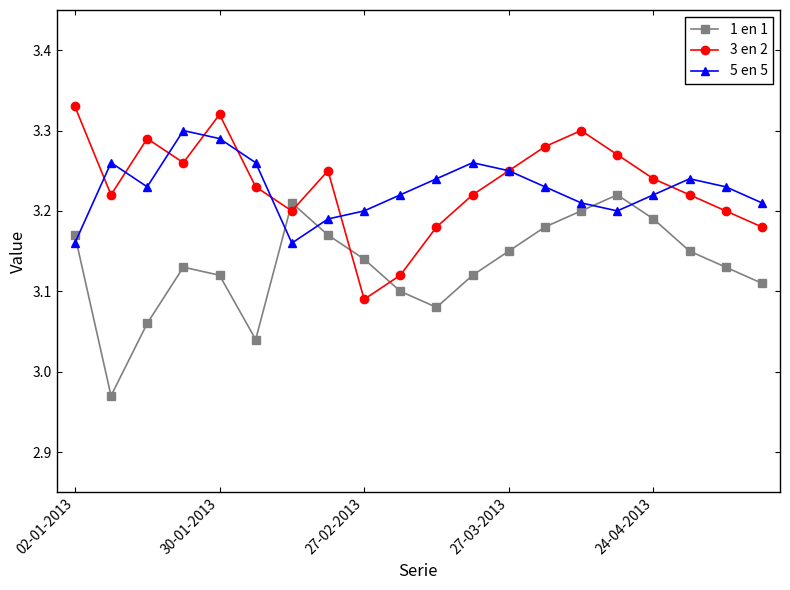

Count the 3 en 2 values in the range 3 to 4.

20